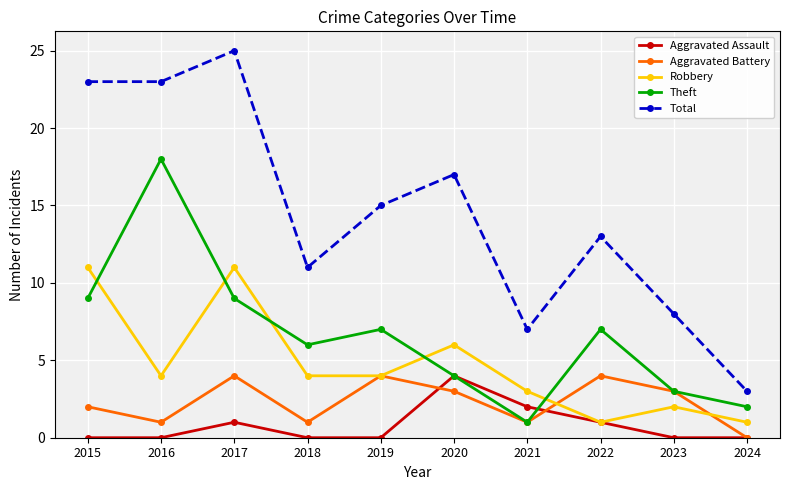

What is the sum of the Theft values at 2020 and 2023?

7